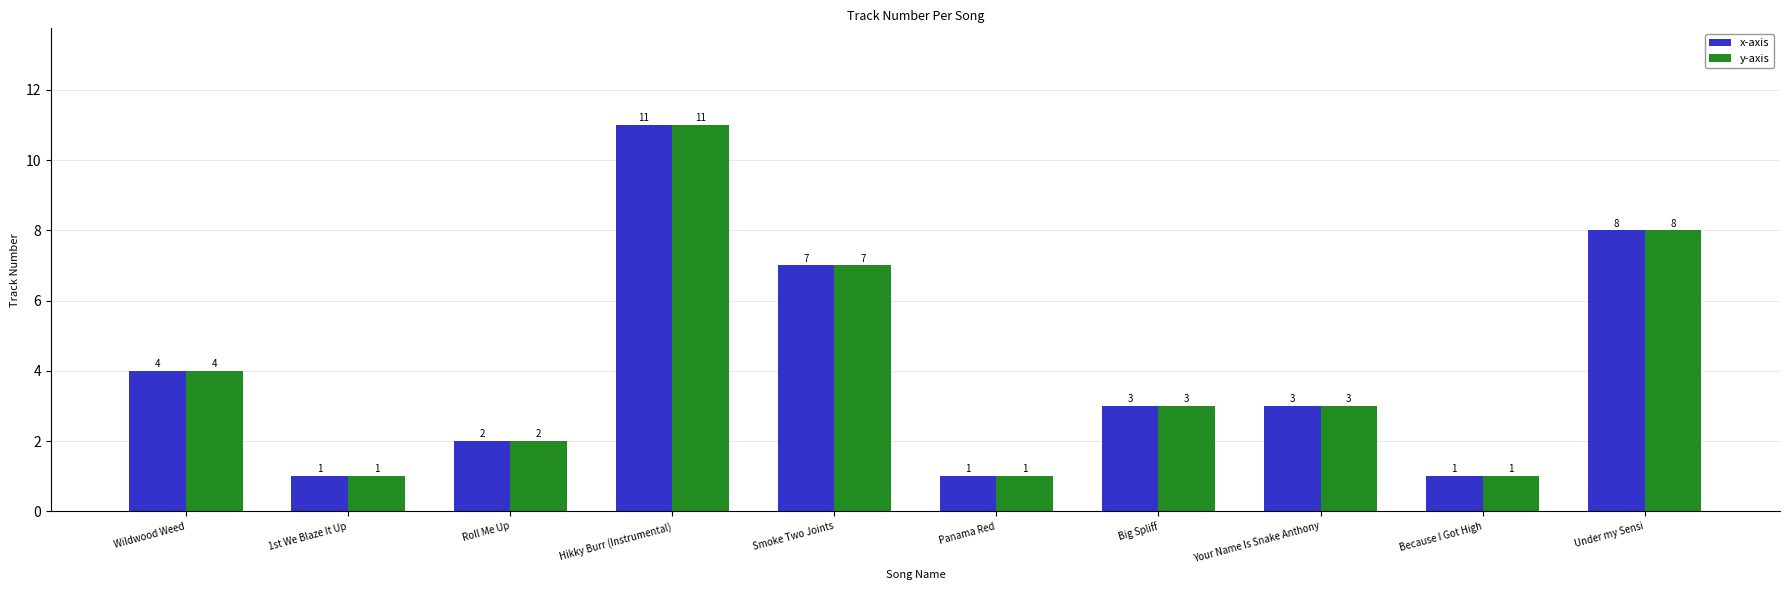

What is the label of the 7th bar from the left?

Big Spliff